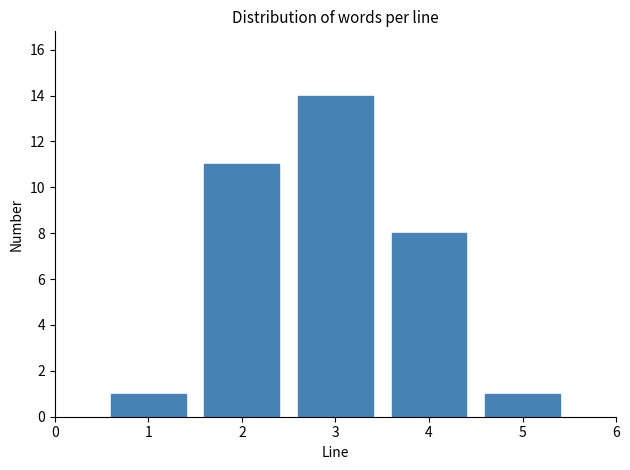

Reading left to right, extract all data points from this chart.

1	11	14	8	1